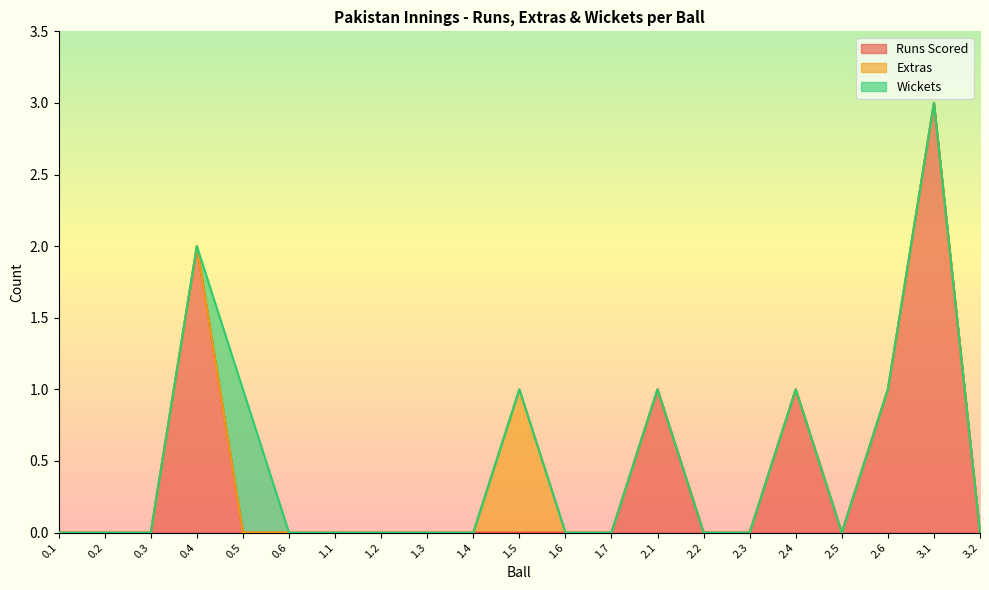

How many lines are shown in the chart?

3